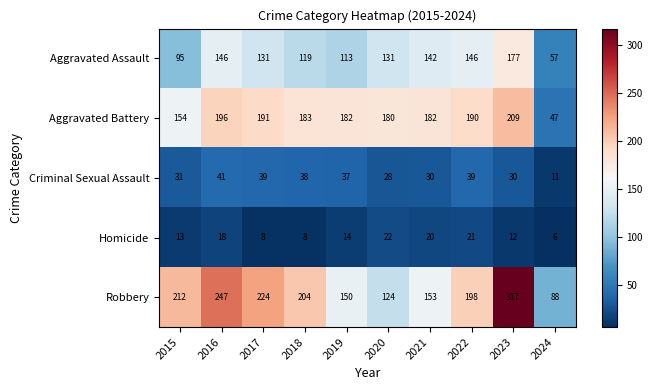

True or false: Aggravated Battery has a value of 55 at 2017.

False